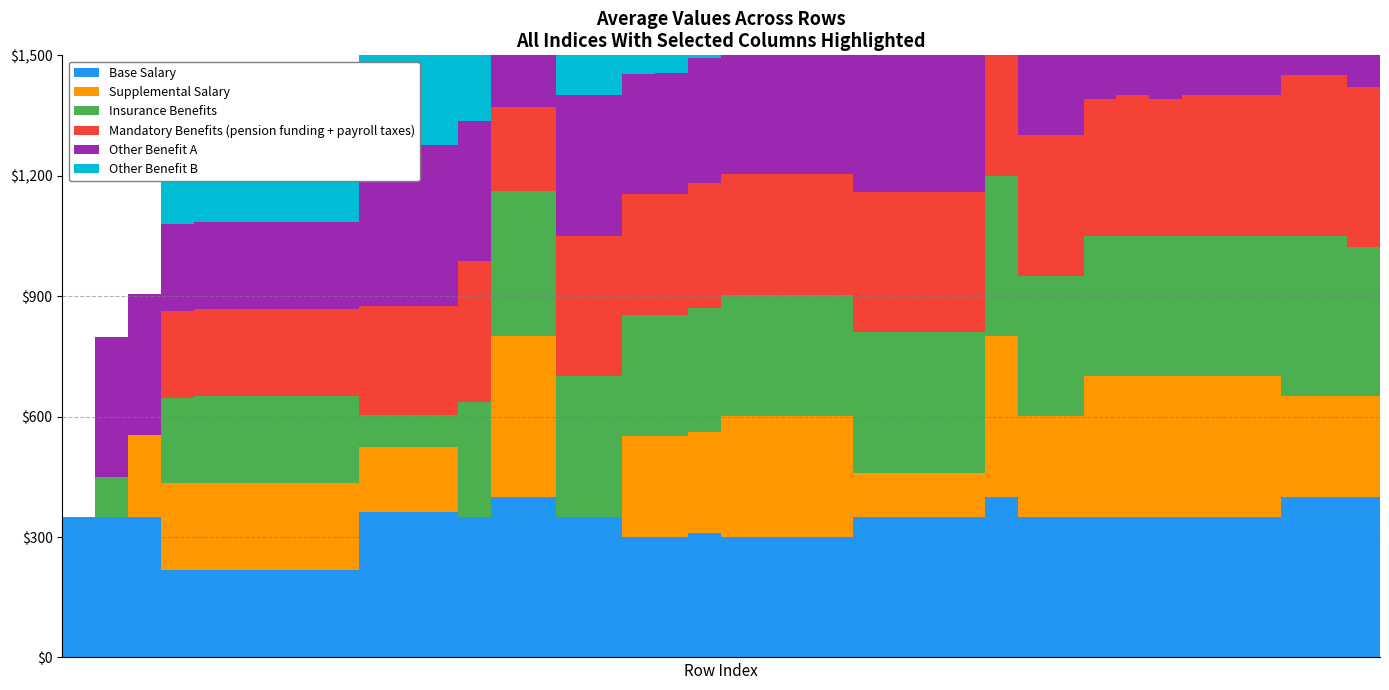

What is the difference between the highest and lowest values at 18?

50.1